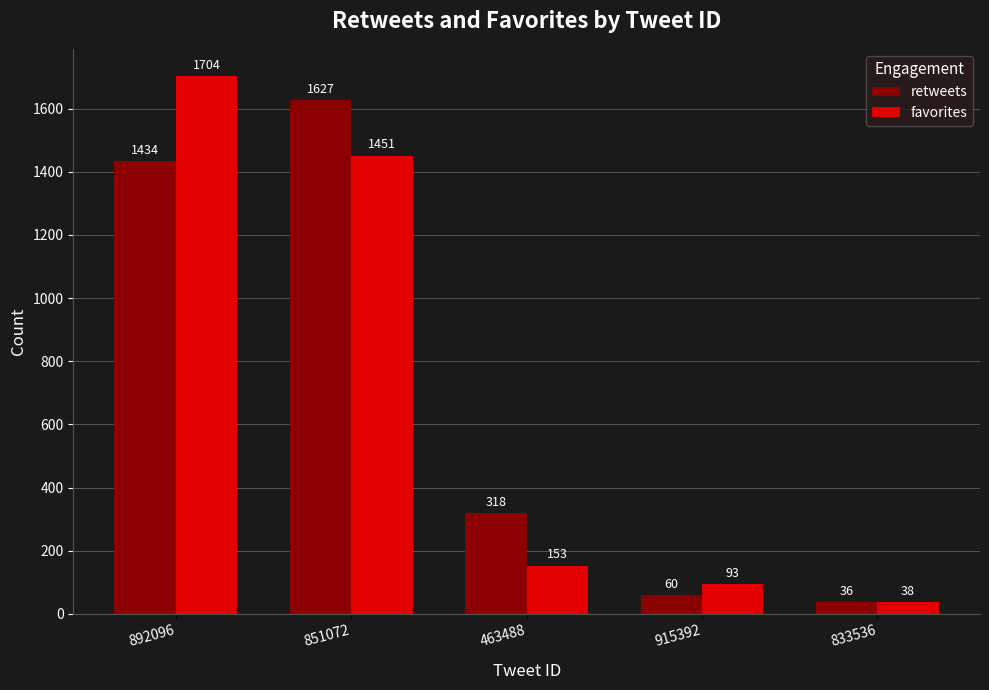

What are all the series names shown in the legend?

retweets, favorites